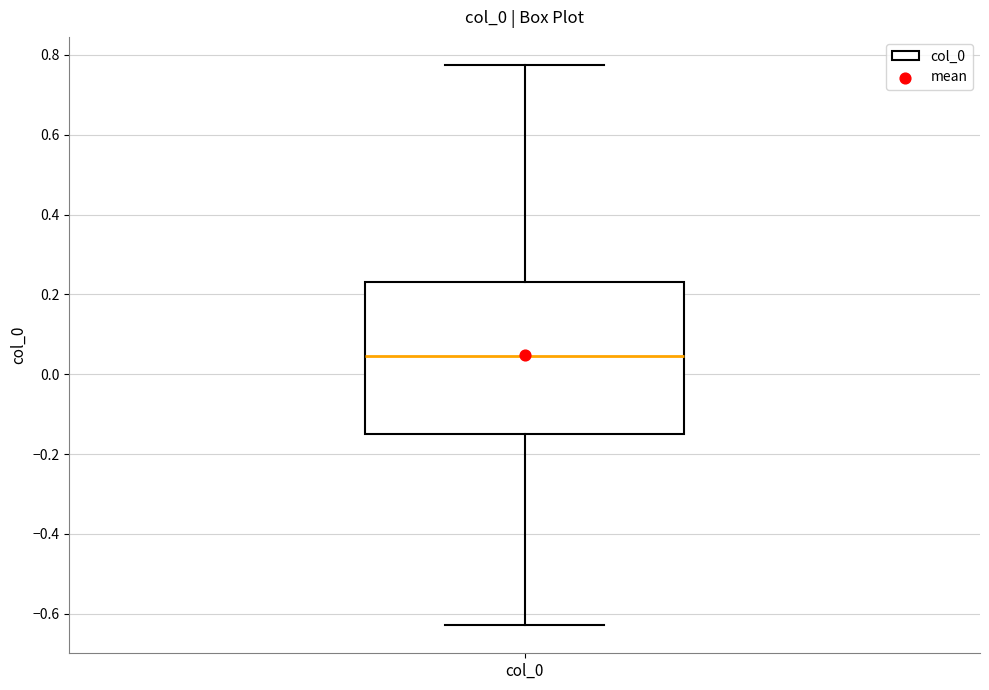

Read this box plot against the y-axis: the position of the median line, the range covered by the box, and the ends of both whiskers. The values are not printed on the chart, so give them approximately, as read against the axis.

median 0.04, box -0.14 to 0.24, whiskers -0.62 to 0.78